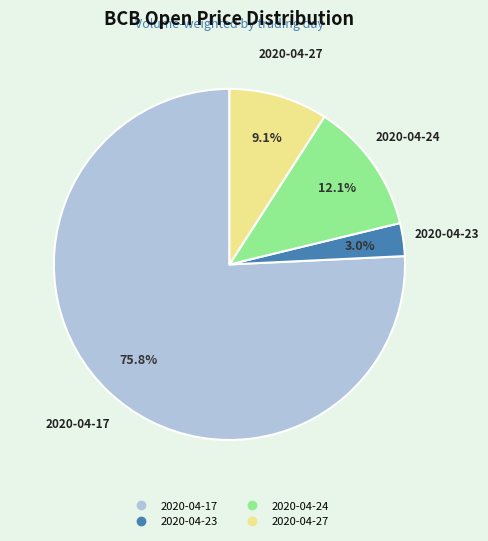

What percentage is NOT represented by 2020-04-27?

90.9%